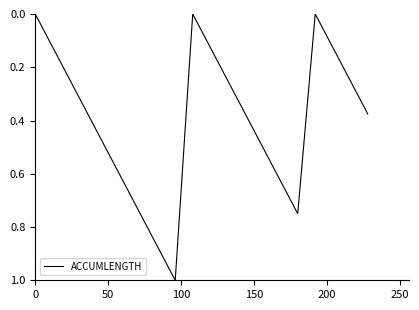

What is the difference between the maximum and minimum values?

1.0